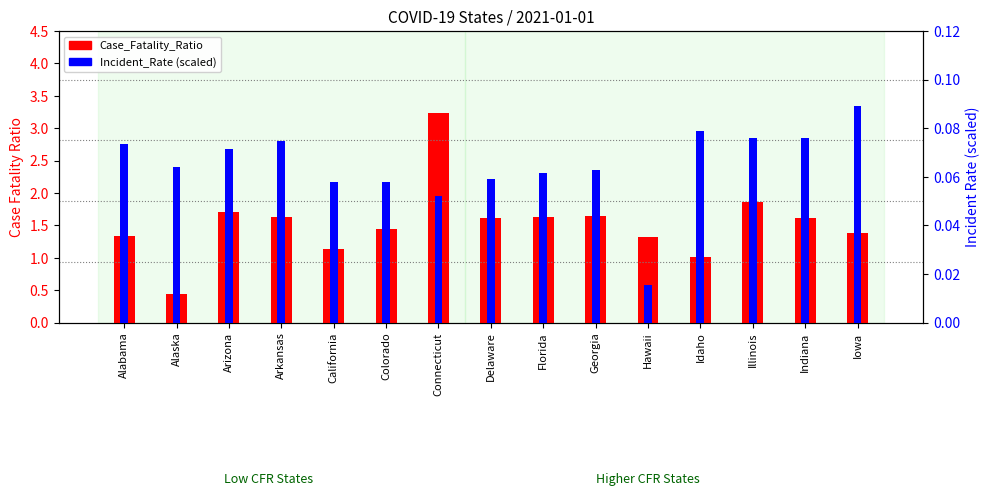

What is the value of the Case_Fatality_Ratio bar at the 6th from the left?

1.4